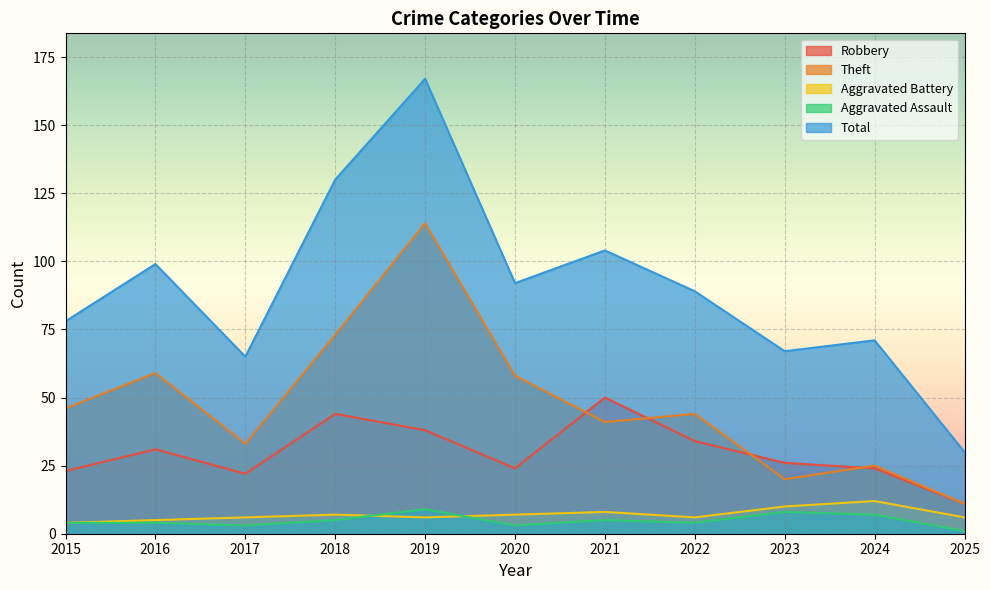

What is the greatest value displayed?

167